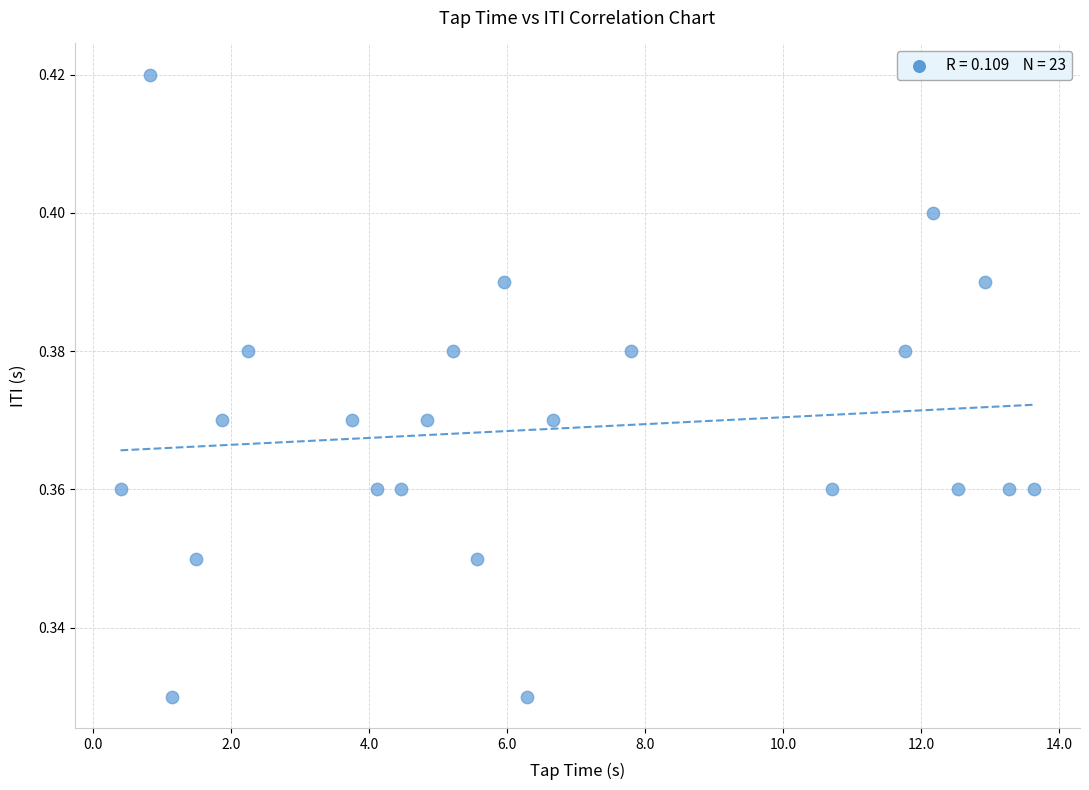

What is the range of X values (max minus min)?

13.2